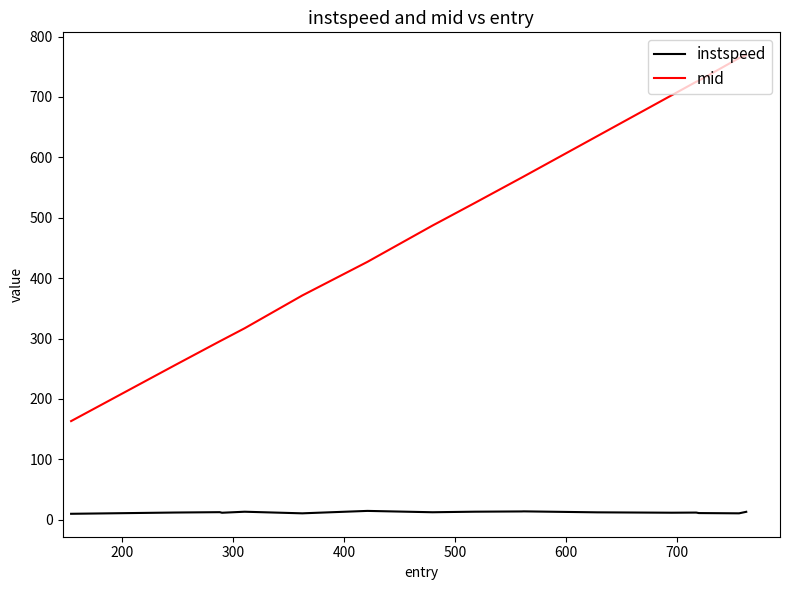

Which series has the largest total across all categories?

mid